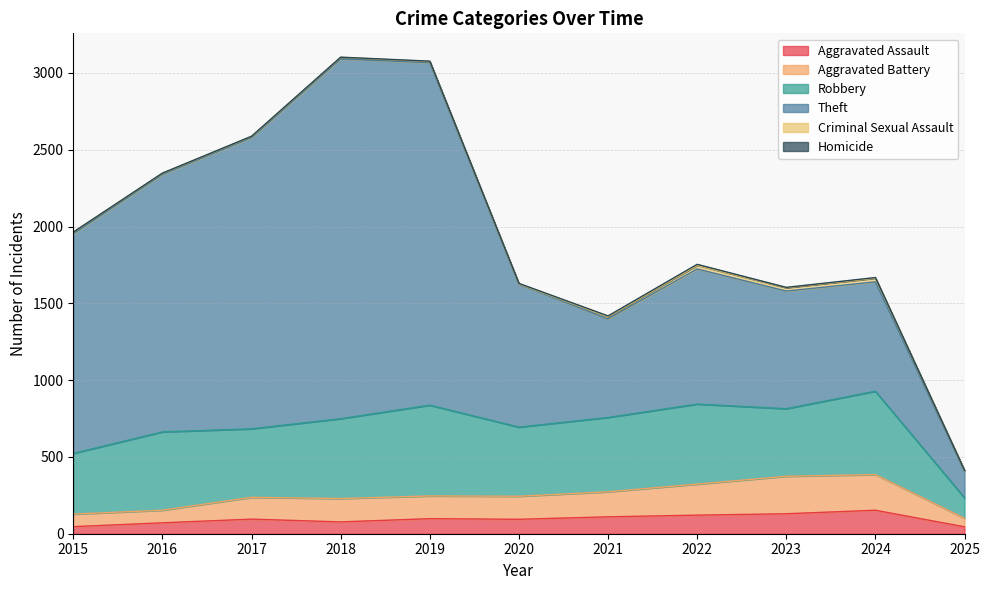

What is the sum of all Theft values?

13675